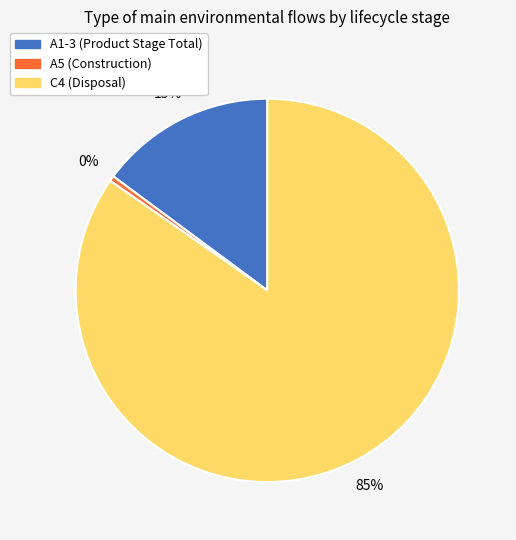

Which category accounts for the majority?

C4 (Disposal)